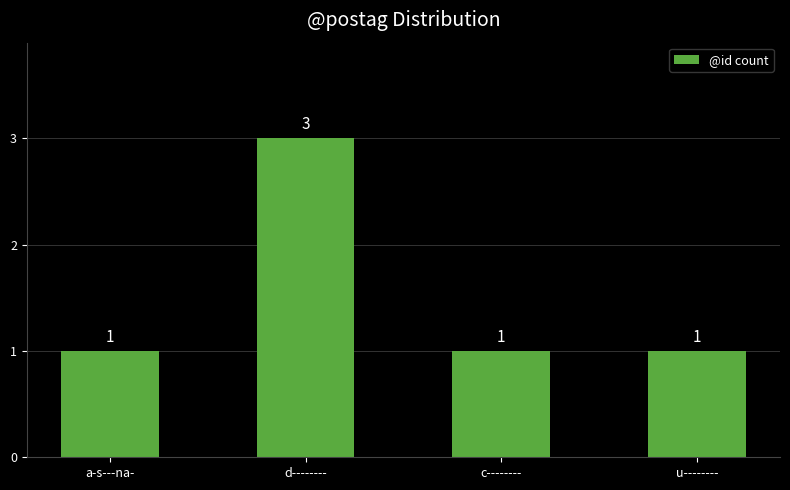

What is the label of the 3rd bar from the right?

d--------